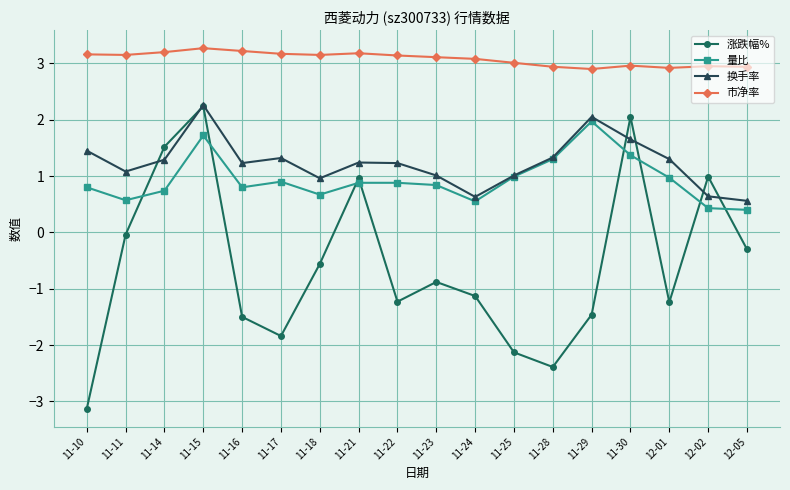

What is the maximum value shown in the chart?

3.3